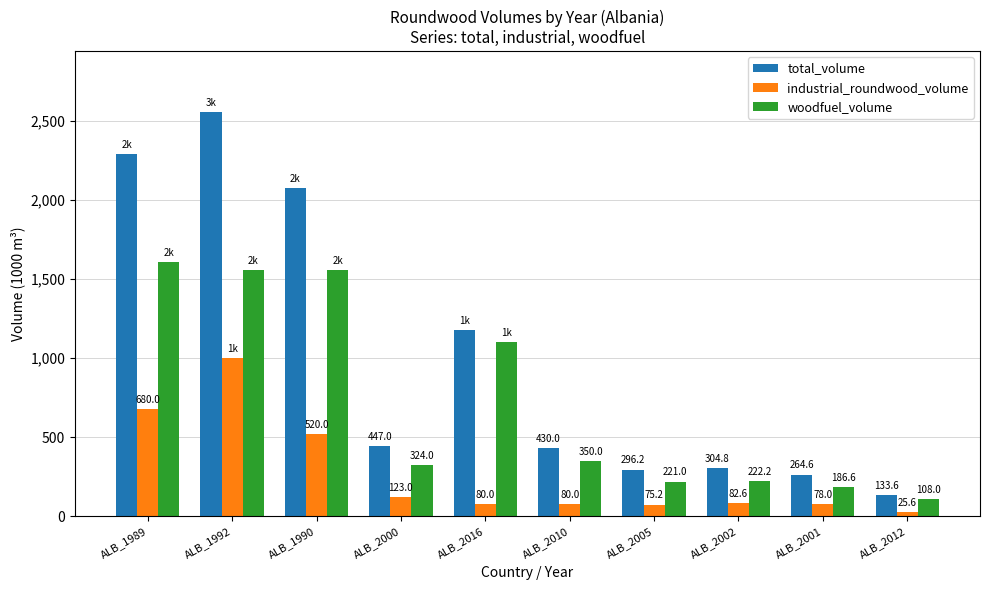

Does the chart contain any negative values?

No